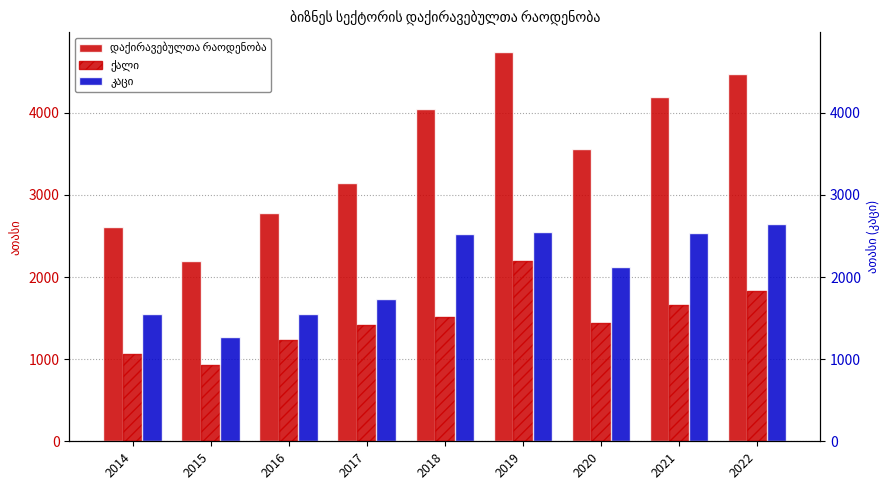

What is the difference between the second highest and second lowest values in the ქალი series?

771.7